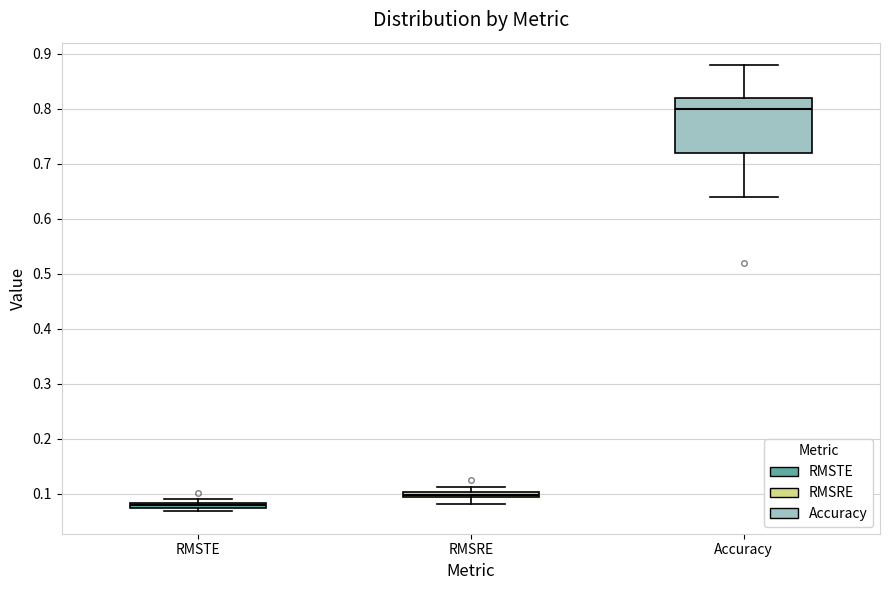

Where is the lower edge of the box for RMSTE on the y-axis? The values are not printed on the chart, so give them approximately, as read against the axis.

0.07